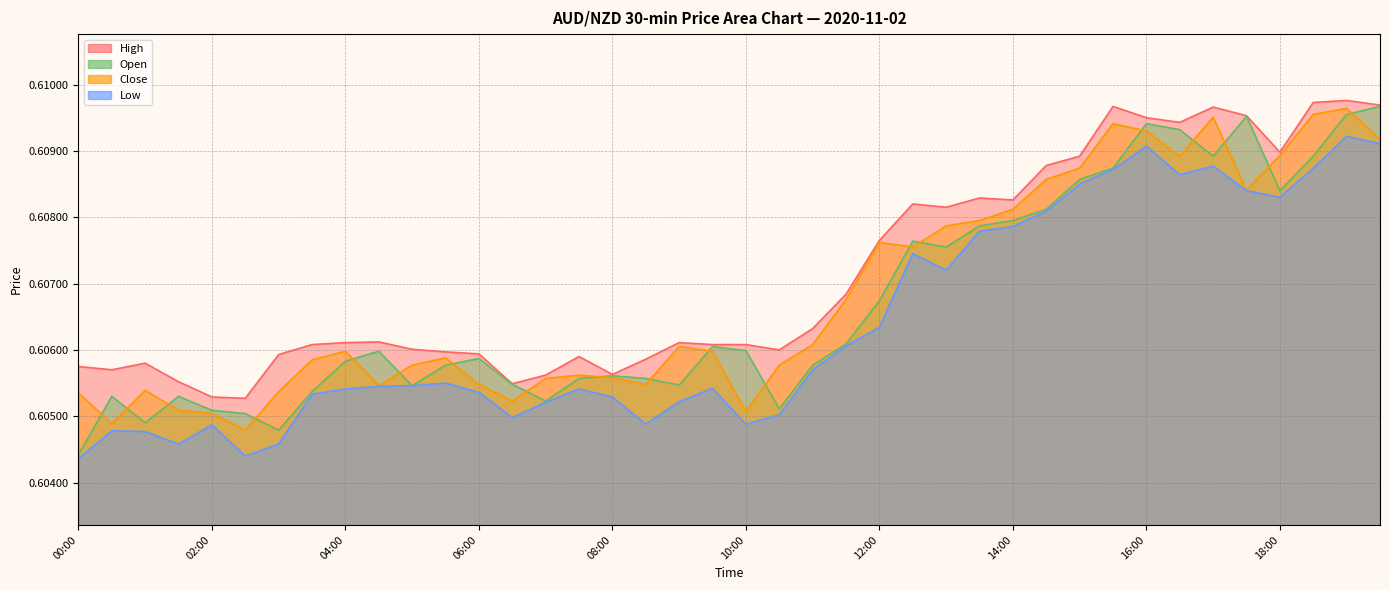

At which category is the sum across all series the highest?

19:00